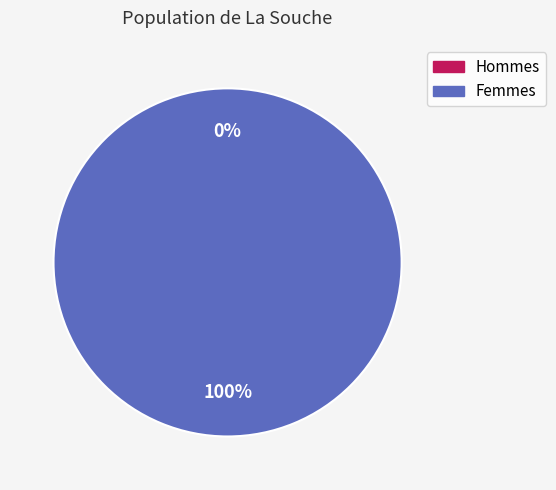

Do 1568145968 and 1552746075 together represent more than half of the pie?

Yes